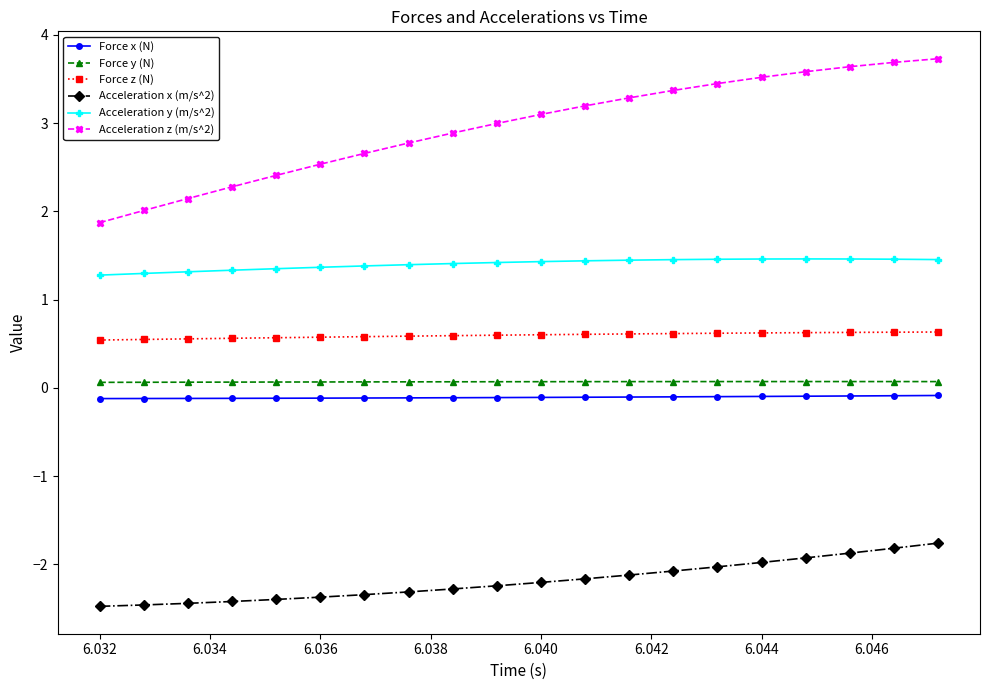

What is the average value of the Force y (N) series?

0.1